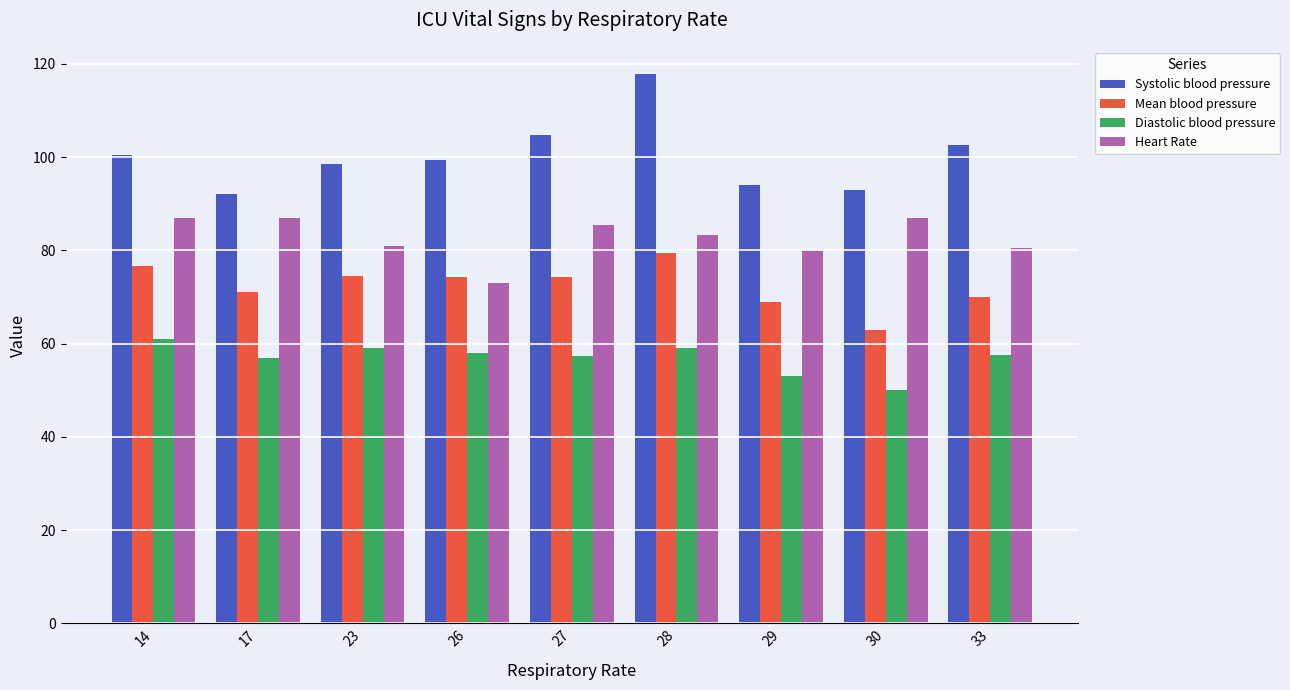

At how many categories does at least one series exceed 57?

9